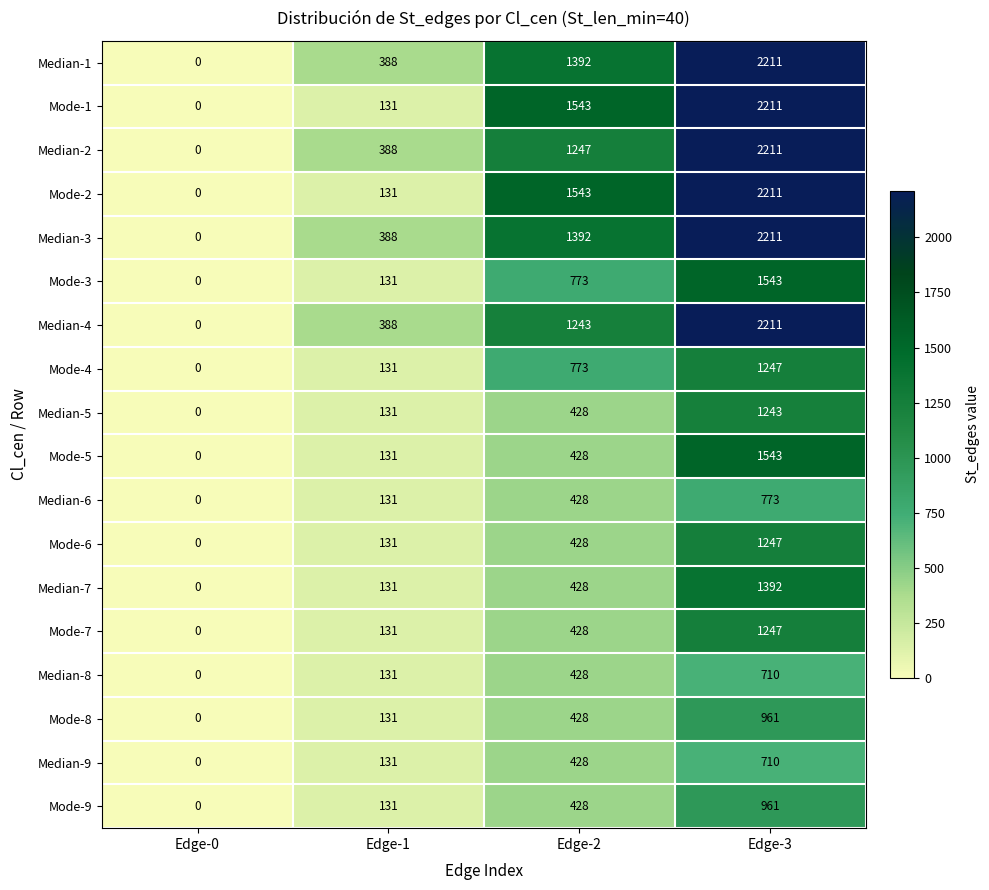

How many distinct data groups are displayed?

18